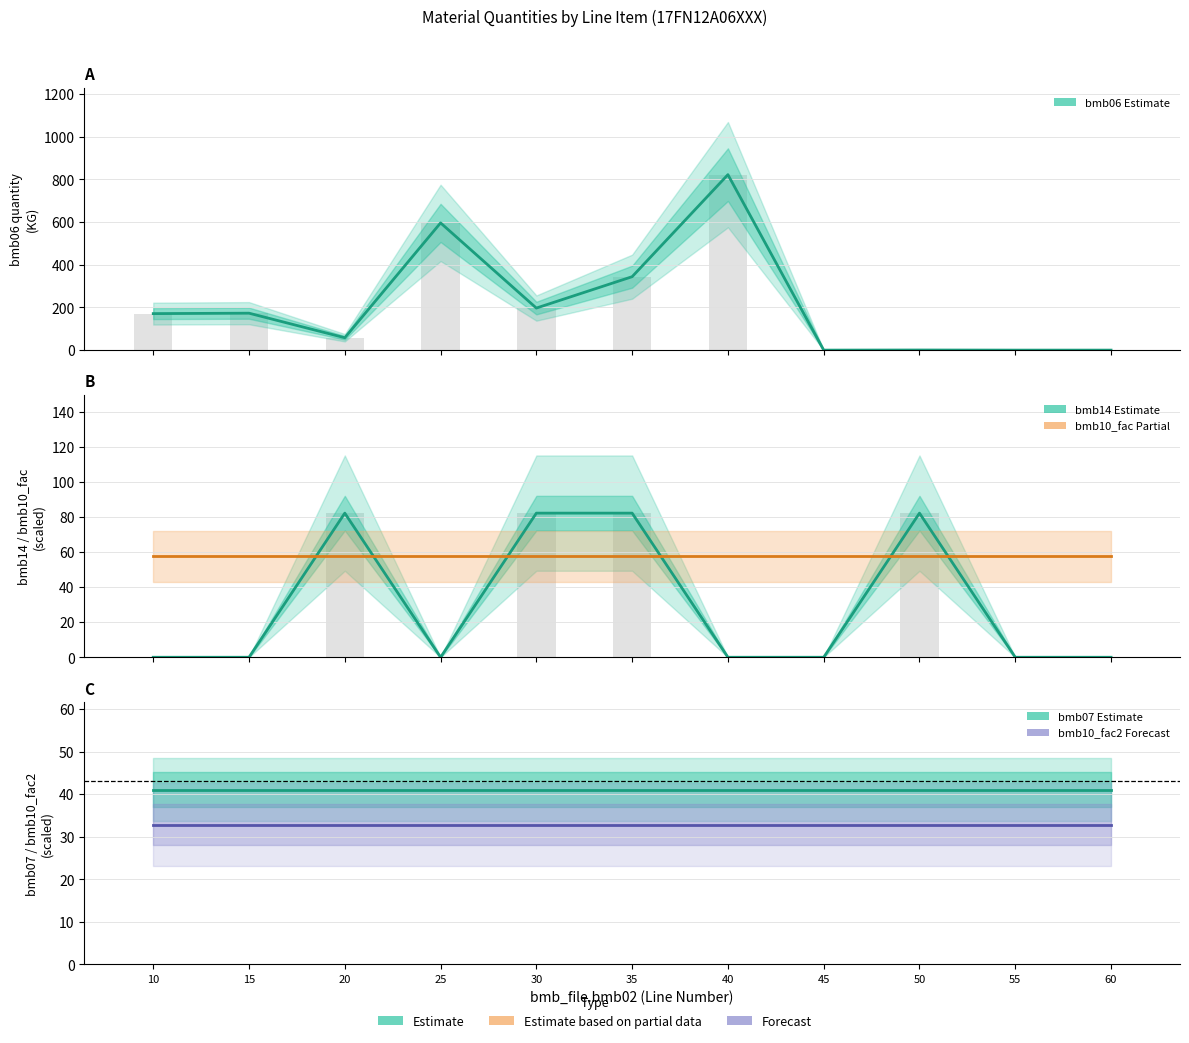

What is the difference between the highest and lowest values at 20?

49.3